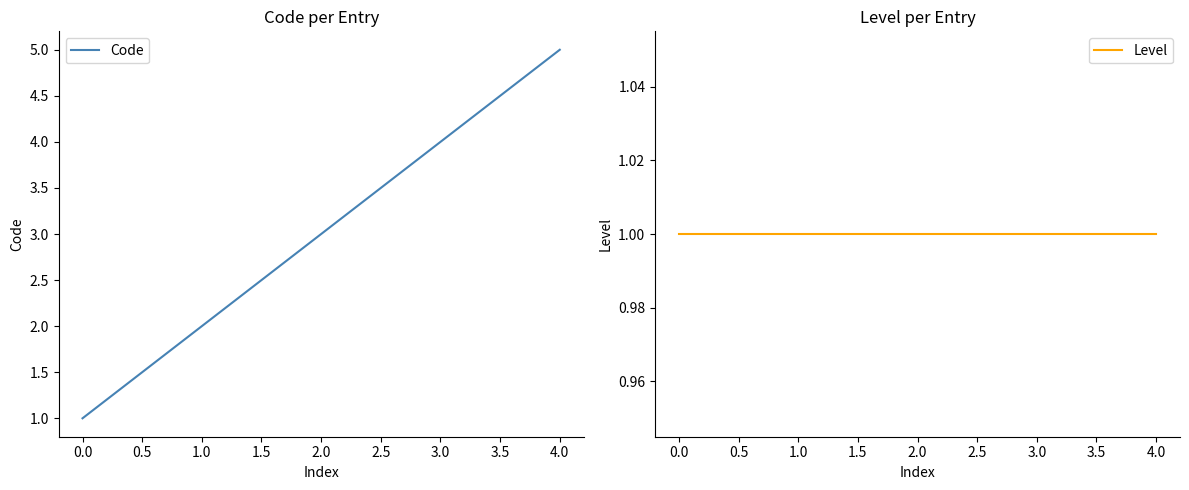

Which series has the widest spread of values?

Code